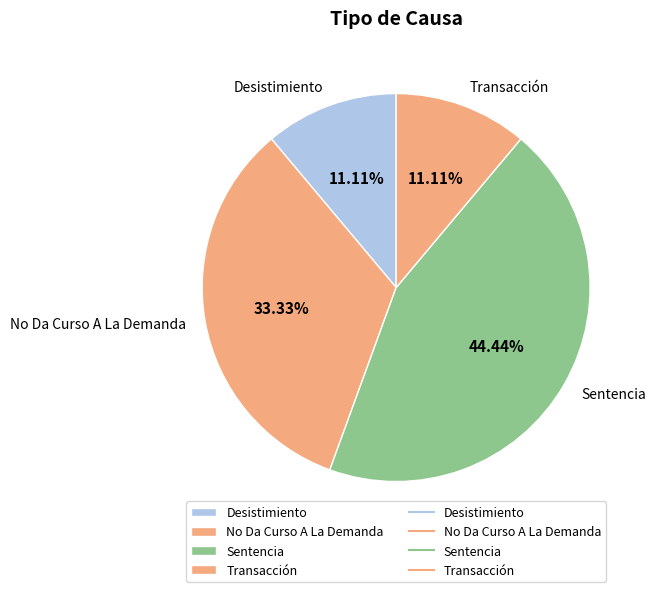

Which has a higher value, Sentencia or Desistimiento?

Sentencia